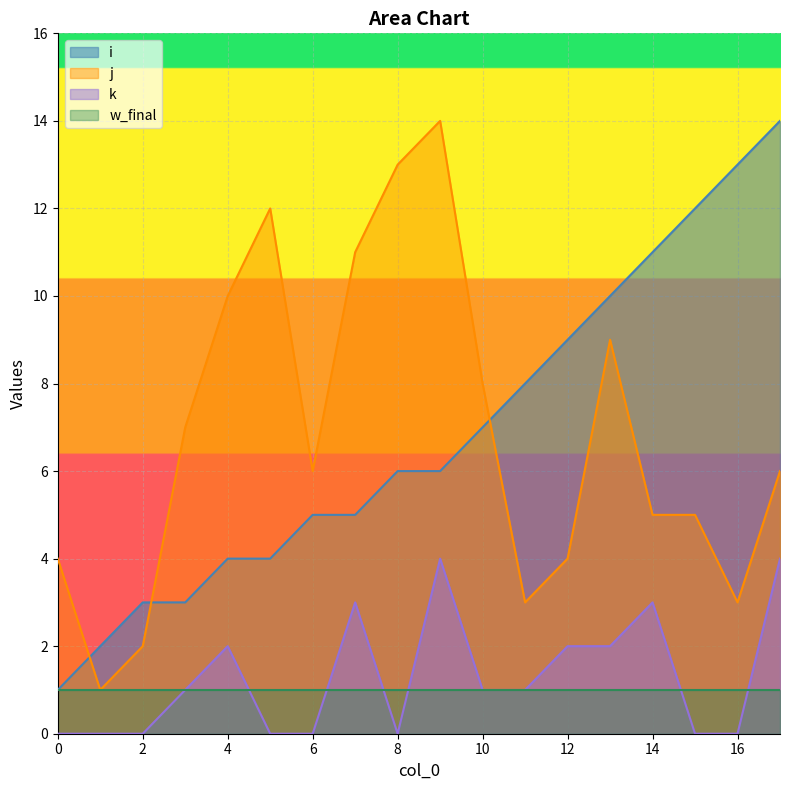

At which label is j closest to 7?

3